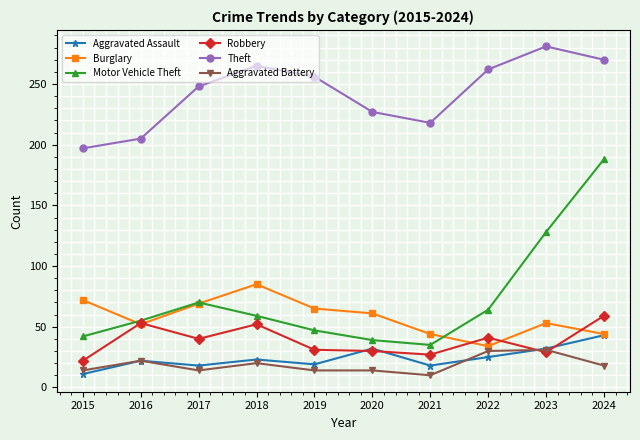

What is the greatest value displayed?

281